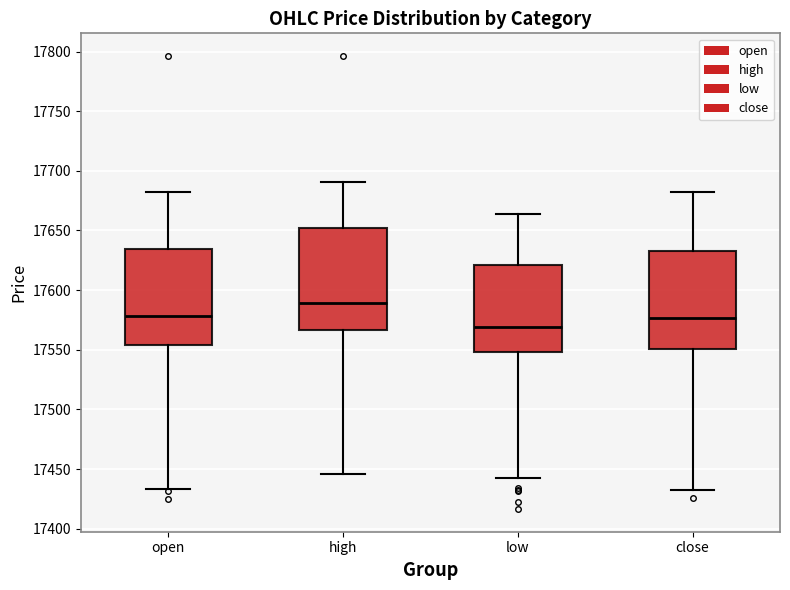

Reading left to right, read every box against the y-axis: the position of its median line, the range the box covers, and the ends of its whiskers. The values are not printed on the chart, so give them approximately, as read against the axis.

open: median 17580, box 17555 to 17635, whiskers 17435 to 17680
high: median 17590, box 17565 to 17650, whiskers 17445 to 17690
low: median 17570, box 17550 to 17620, whiskers 17440 to 17665
close: median 17575, box 17550 to 17635, whiskers 17435 to 17680